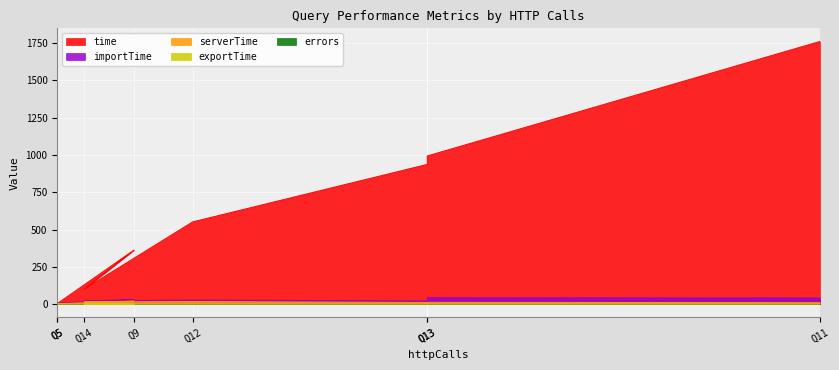

Reading left to right, list all the values displayed in this chart.

time: 4.2	3.7	362.2	101.6	551.2	936.6	993.2	1760.5
serverTime: 4.1	3.2	19.8	14.4	17.4	11.0	11.7	10.0
importTime: 6.4	6.9	30.0	20.8	27.3	20.9	42.8	41.3
exportTime: 0.0	0.0	0.1	0.1	0.1	0.1	0.1	0.1